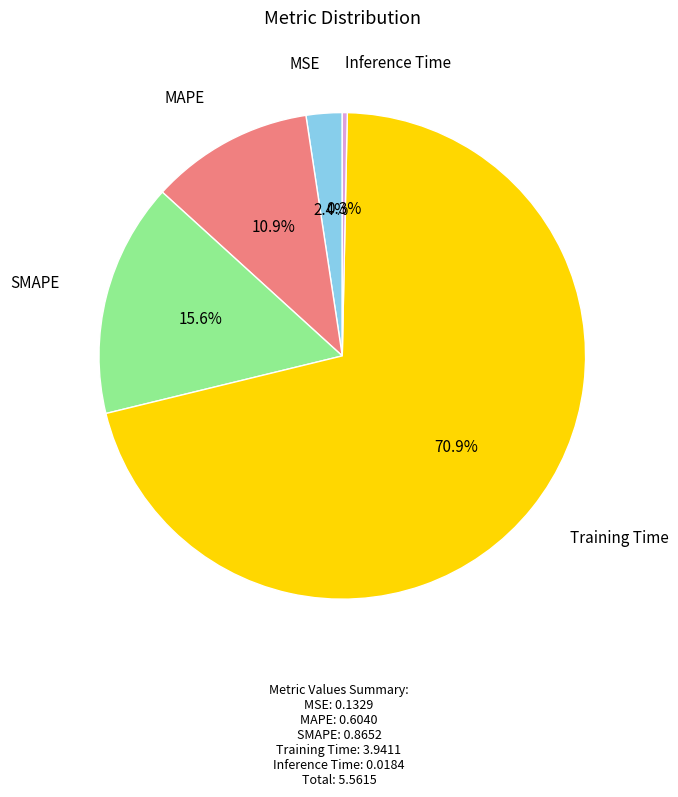

How many segments does this pie chart have?

5